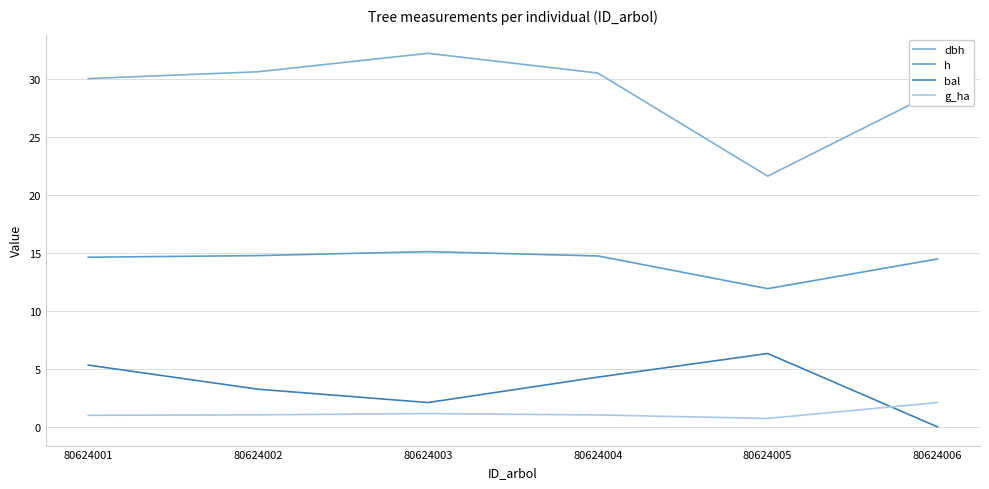

What is the spread (max minus min) of values at 80624003?

31.1